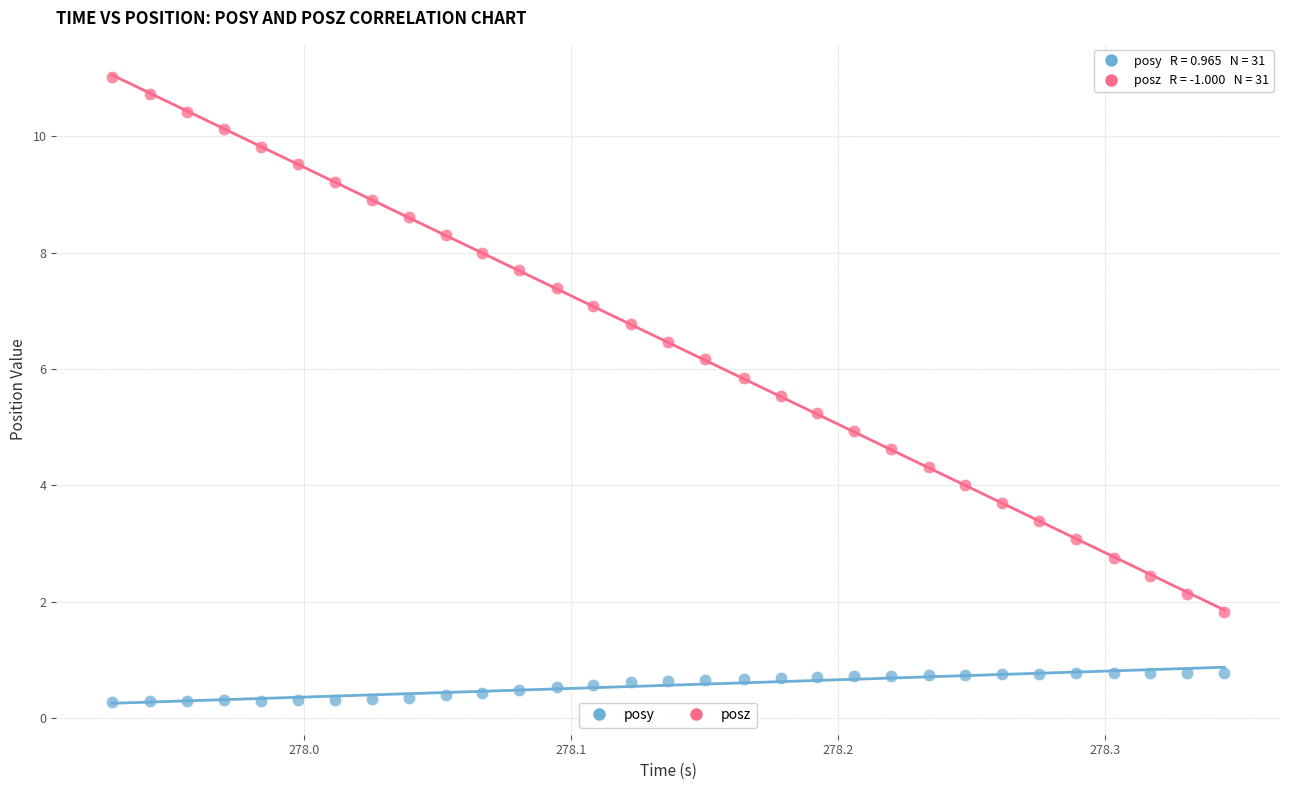

What are all the series names shown in the legend?

posy, posz